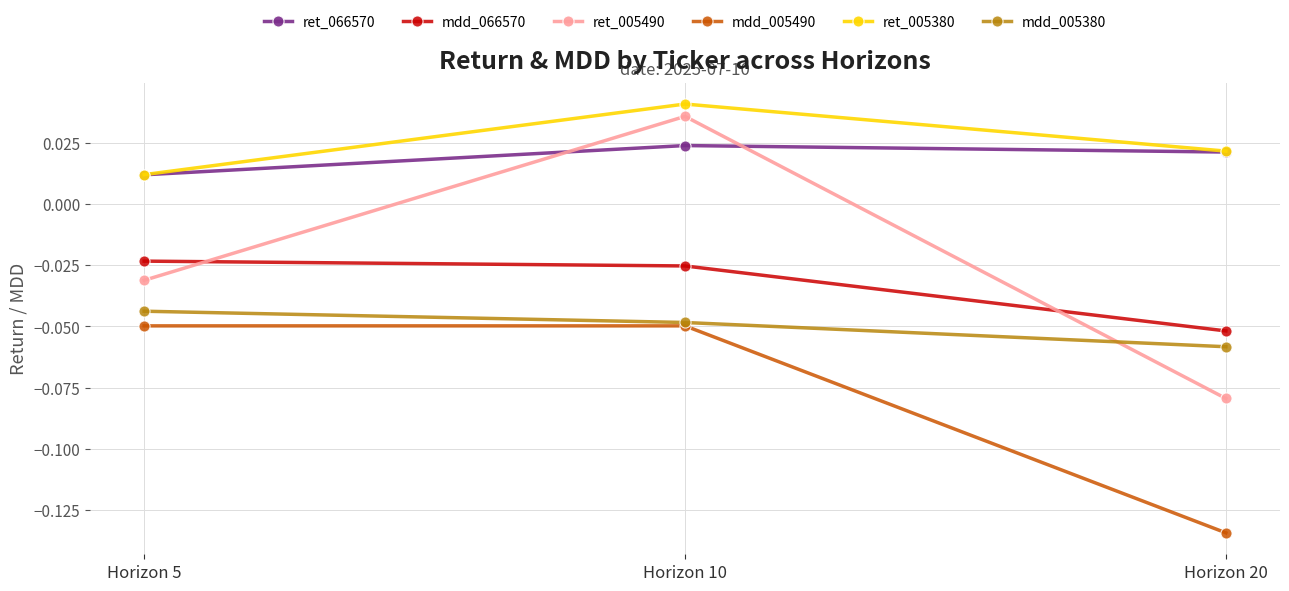

What are all the series names shown in the legend?

ret_066570, mdd_066570, ret_005490, mdd_005490, ret_005380, mdd_005380